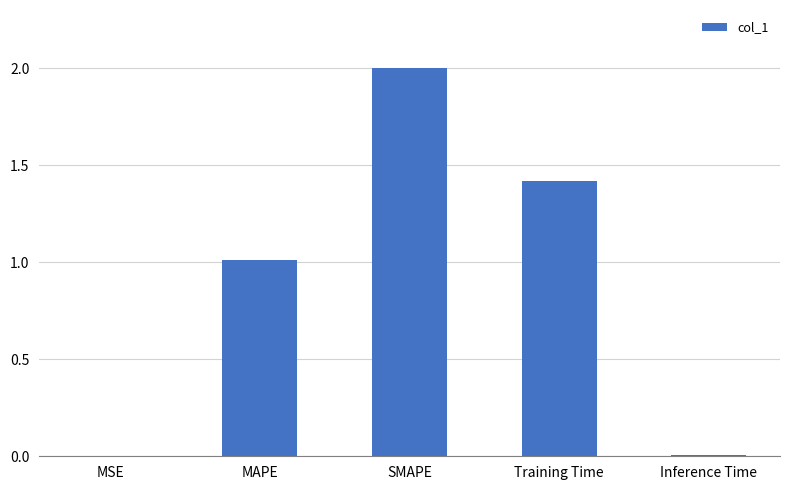

Which has a higher value, Training Time or Inference Time?

Training Time